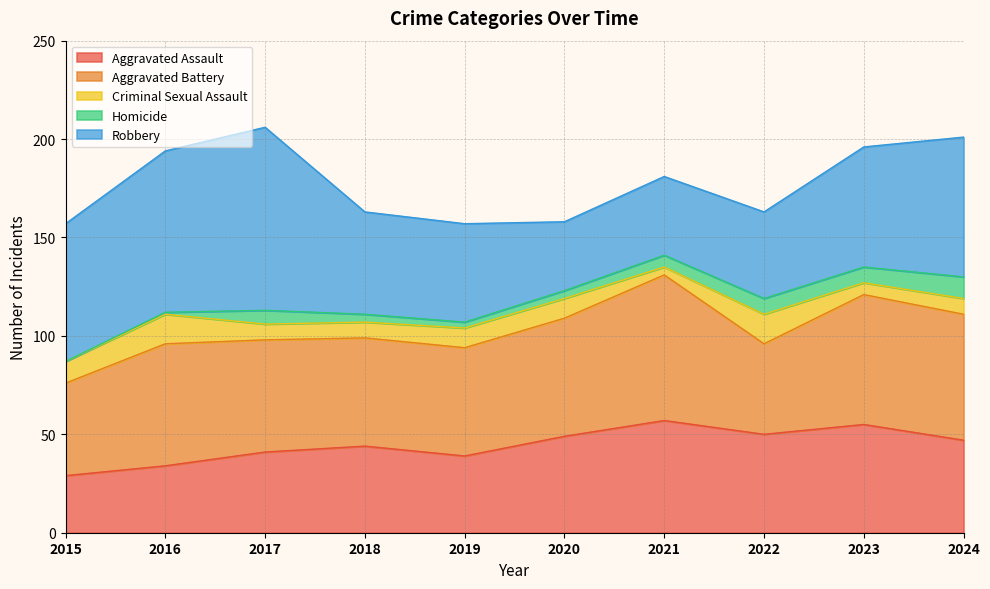

How many interior local valleys does the Criminal Sexual Assault series have?

2